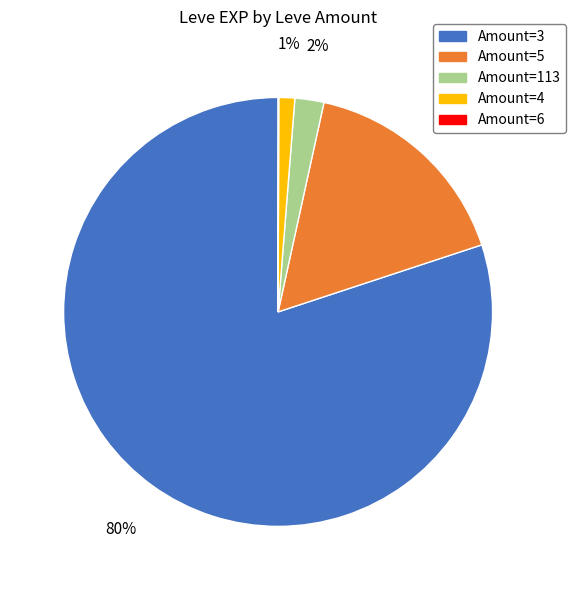

Is there any slice that represents more than half of the pie?

Yes